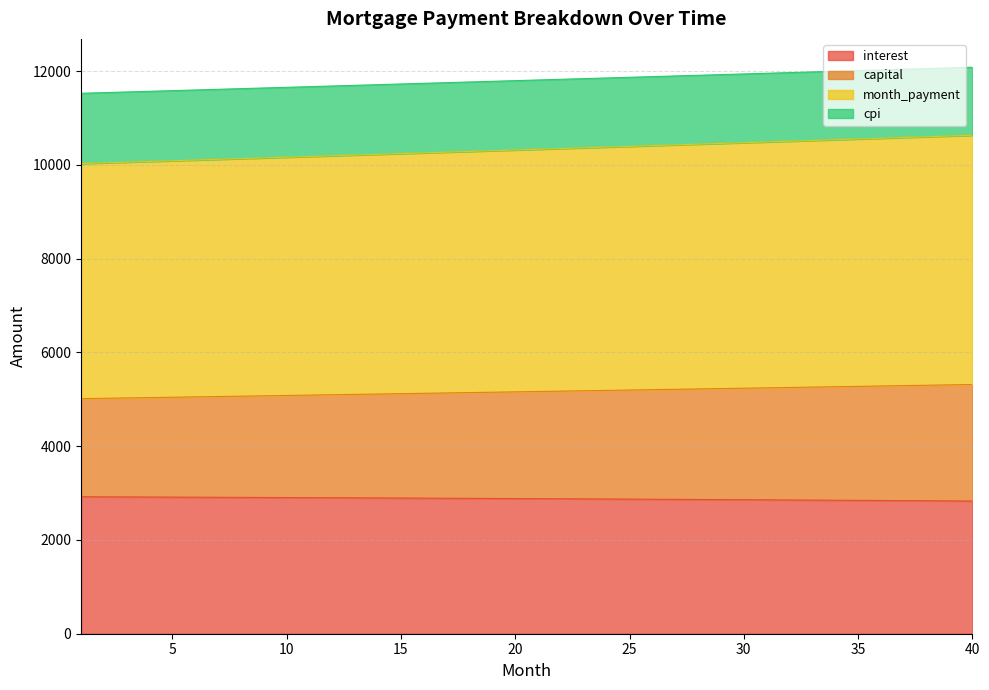

Is it true that cpi equals 12082.8 at 40?

True